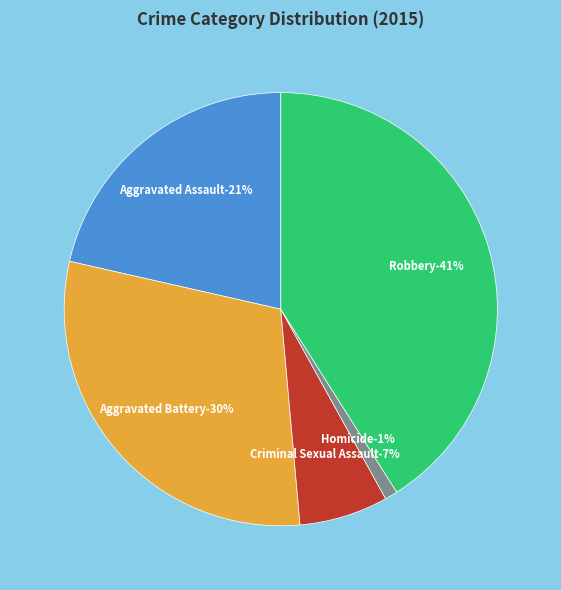

To the nearest percent, what is the difference between the largest and smallest slice percentages?

40%